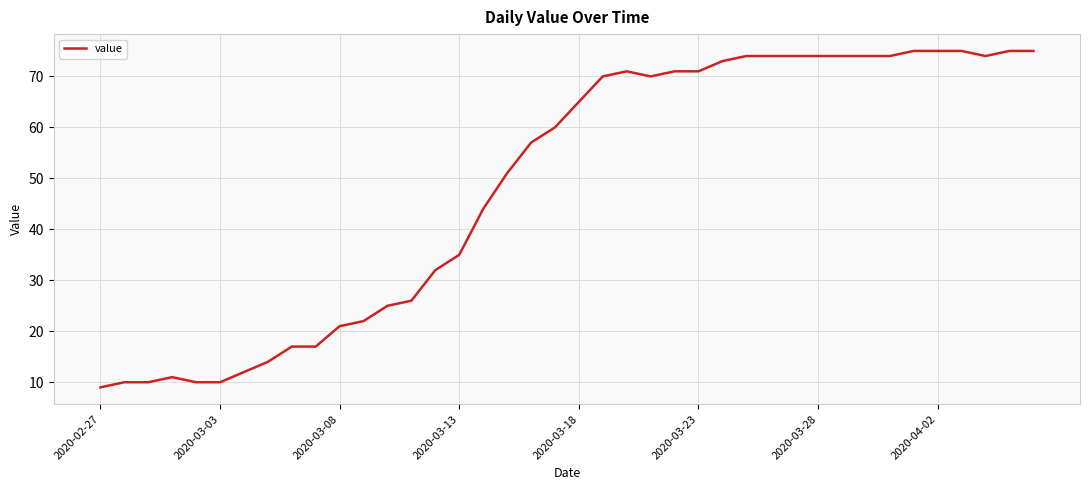

What is the difference between the maximum and minimum values?

66